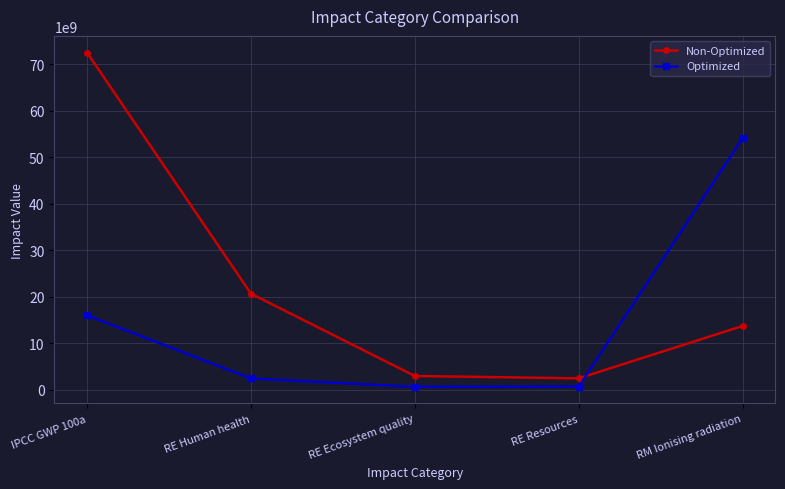

How many interior local valleys does the Optimized series have?

1